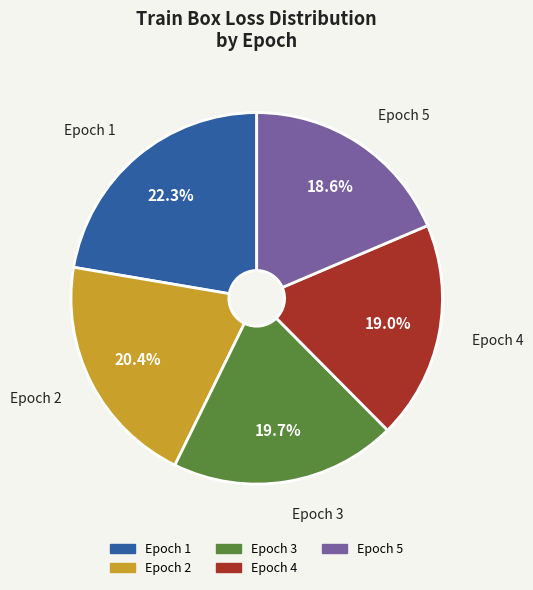

What is the total percentage of Epoch 3 and Epoch 4?

38.7%